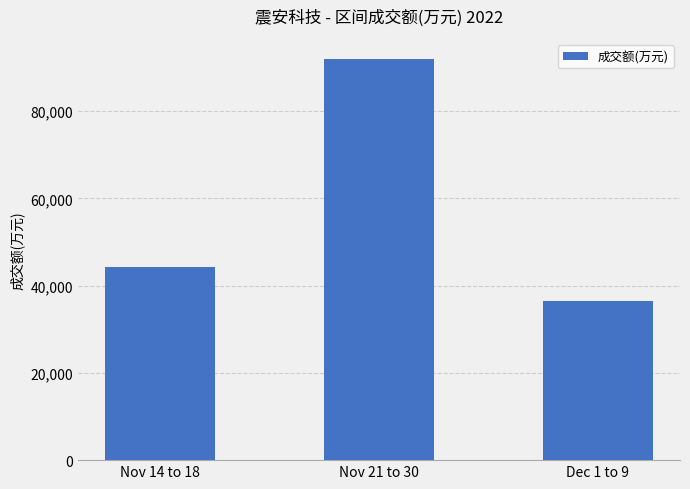

What is the minimum value shown in the chart?

36557